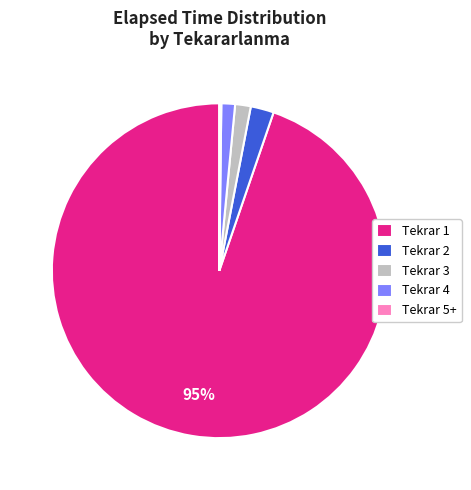

Which category has the biggest portion of the pie?

Tekrar 1